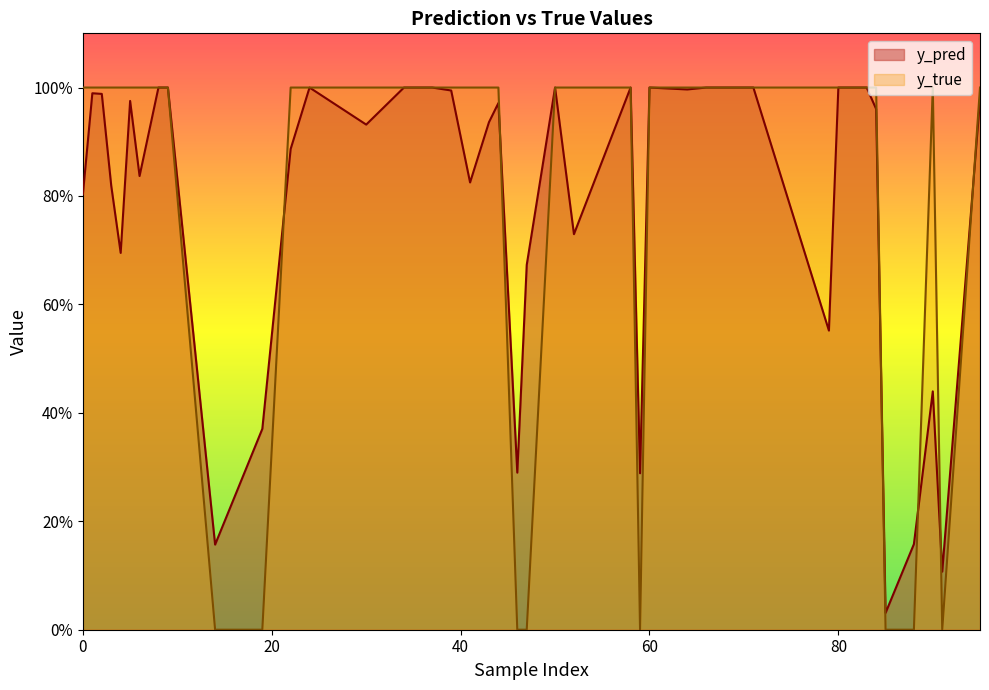

Where is the first local minimum for y_true?

14